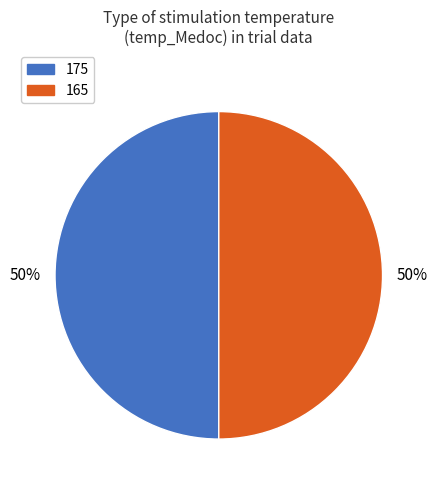

How many segments does this pie chart have?

2